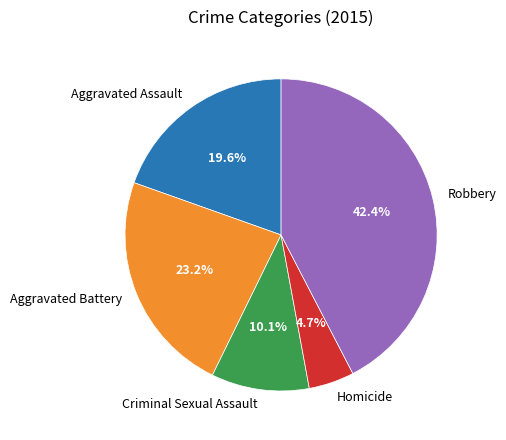

What percentage is the Homicide slice, to the nearest percent?

5%